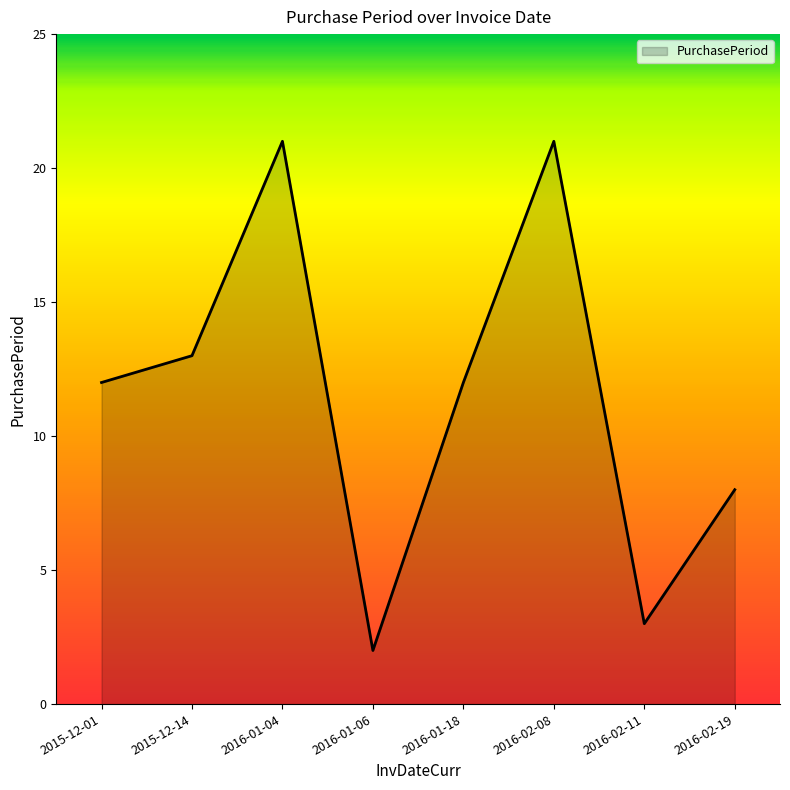

How many lines are shown in the chart?

1